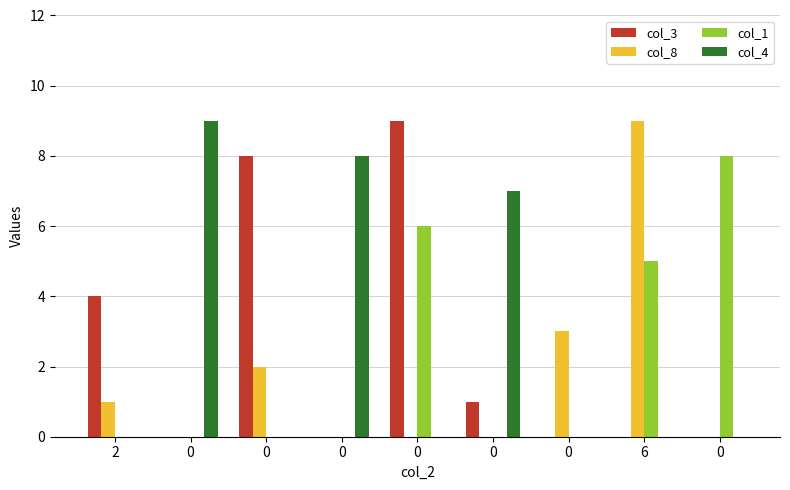

Count the col_8 values in the range 0 to 2.

7